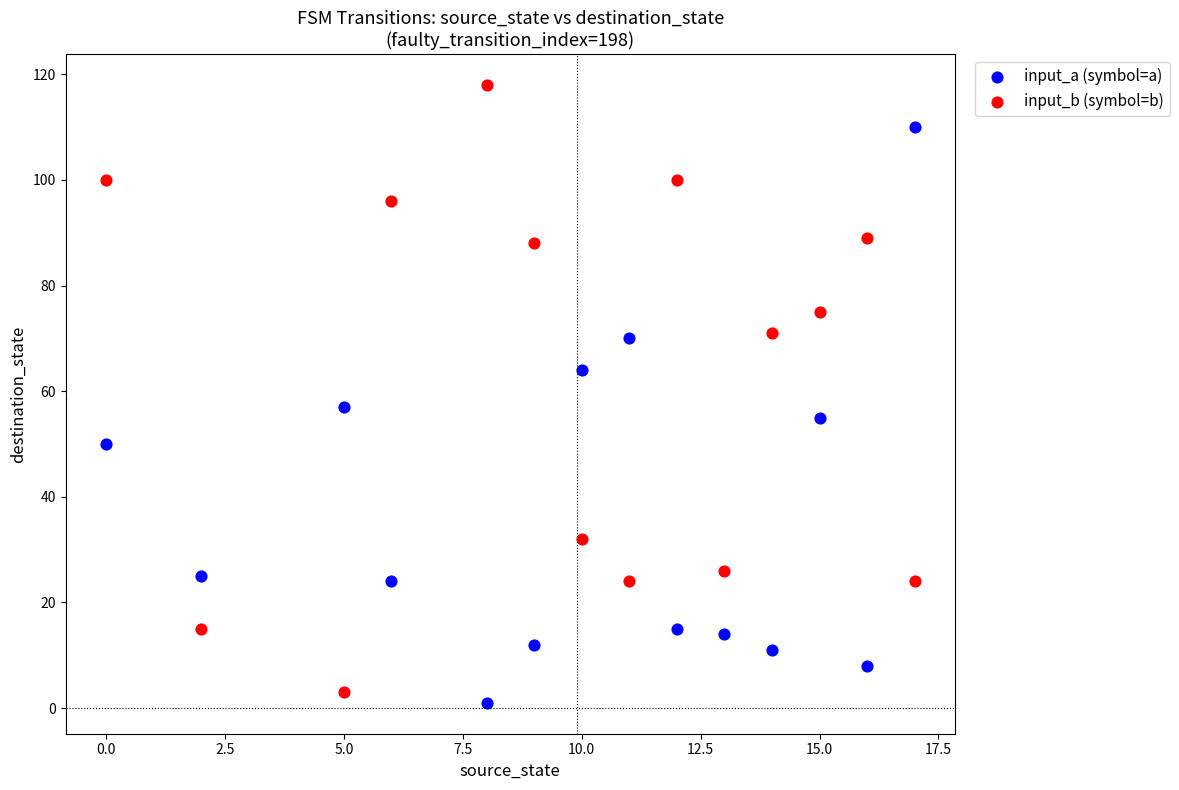

Which series reaches the minimum Y coordinate?

input_a (symbol=a)